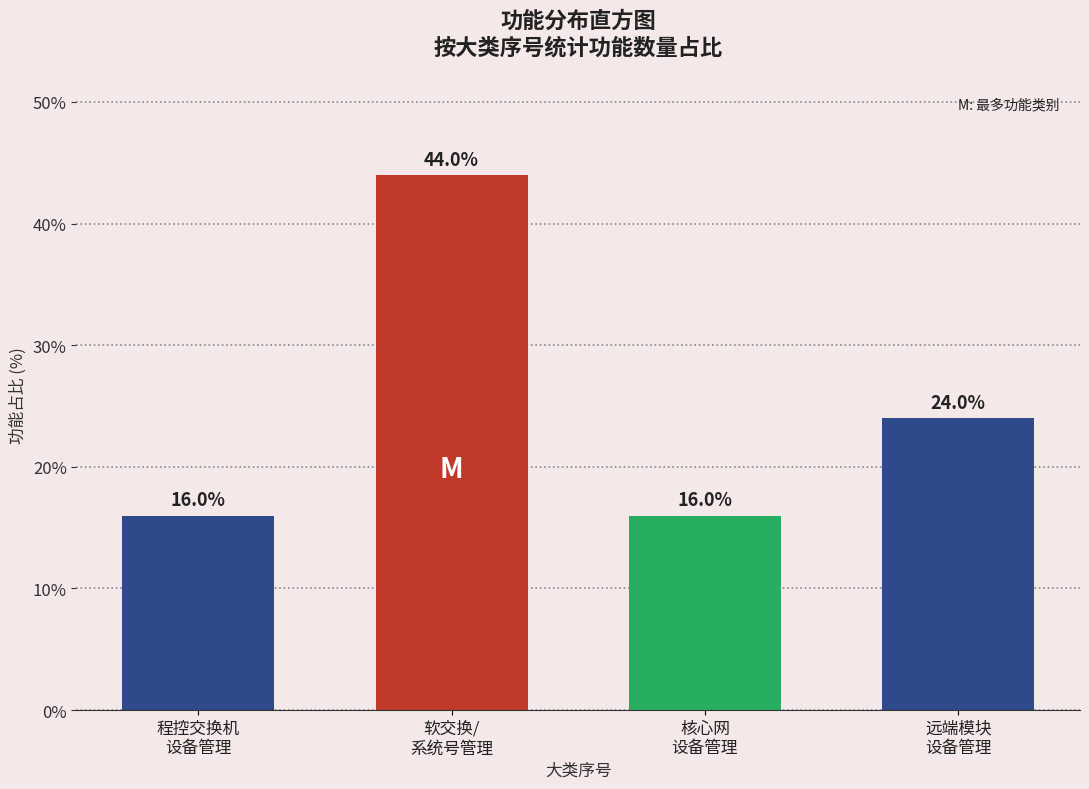

Reading left to right, transcribe all the data shown in this chart.

16	44	16	24